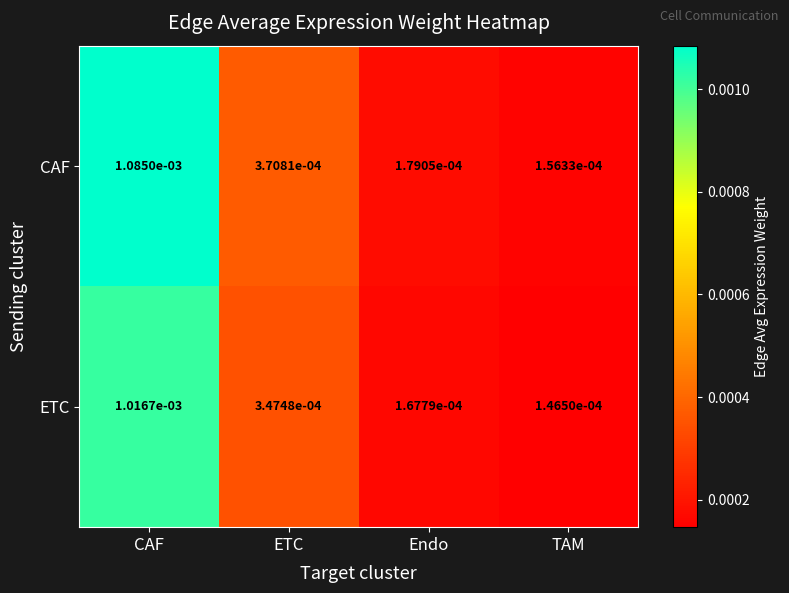

At which label is CAF closest to 0?

TAM